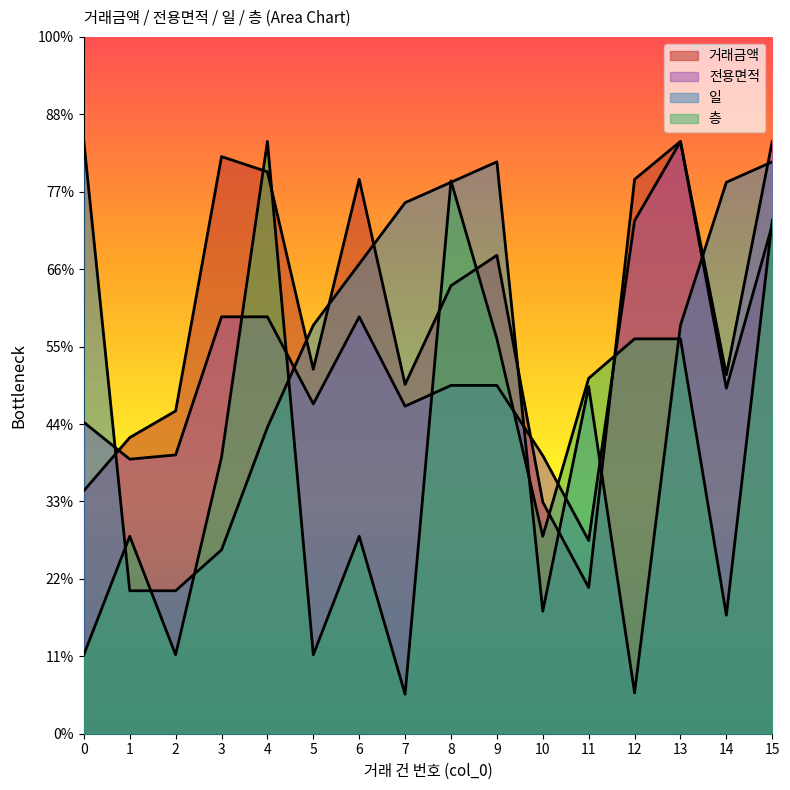

How many values in the 일 series exceed 5275?

9